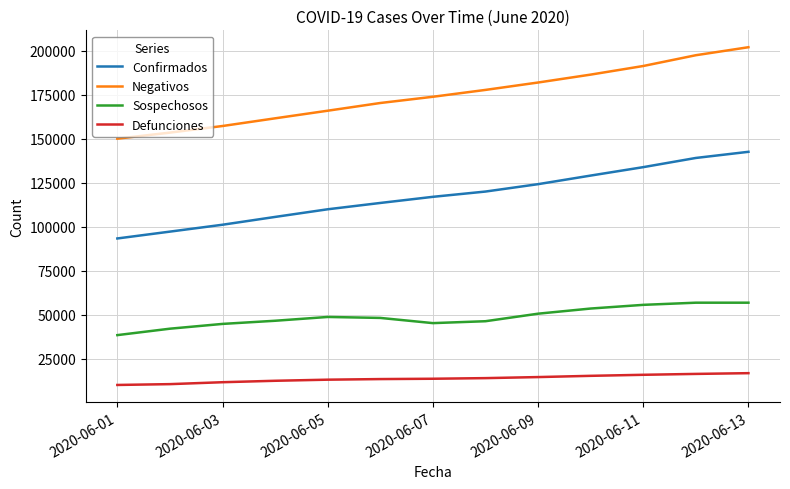

What is the lowest value of the Confirmados series?

93435